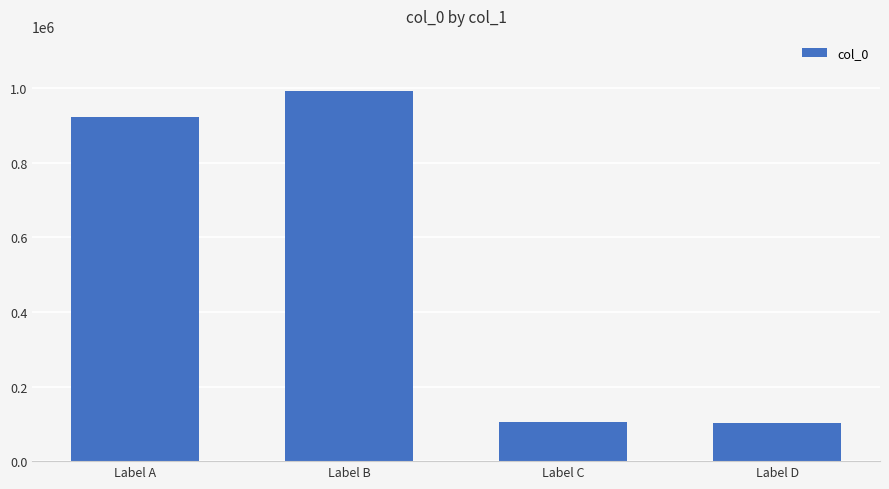

Approximately how many times larger is the value at Label A compared to Label C?

8.8